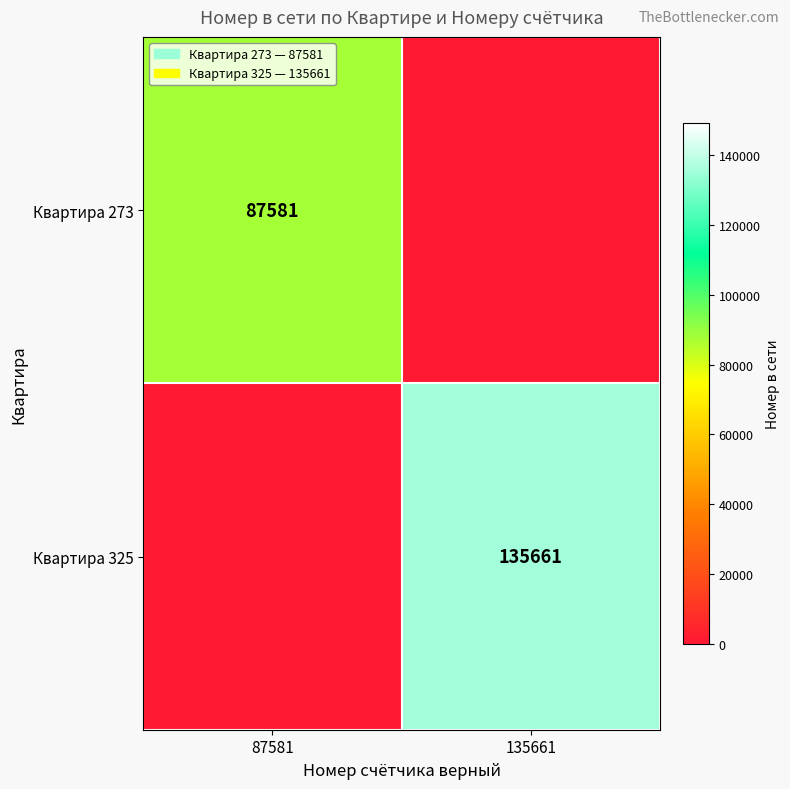

True or false: Квартира 325 has a value of 206758 at 135661.

False